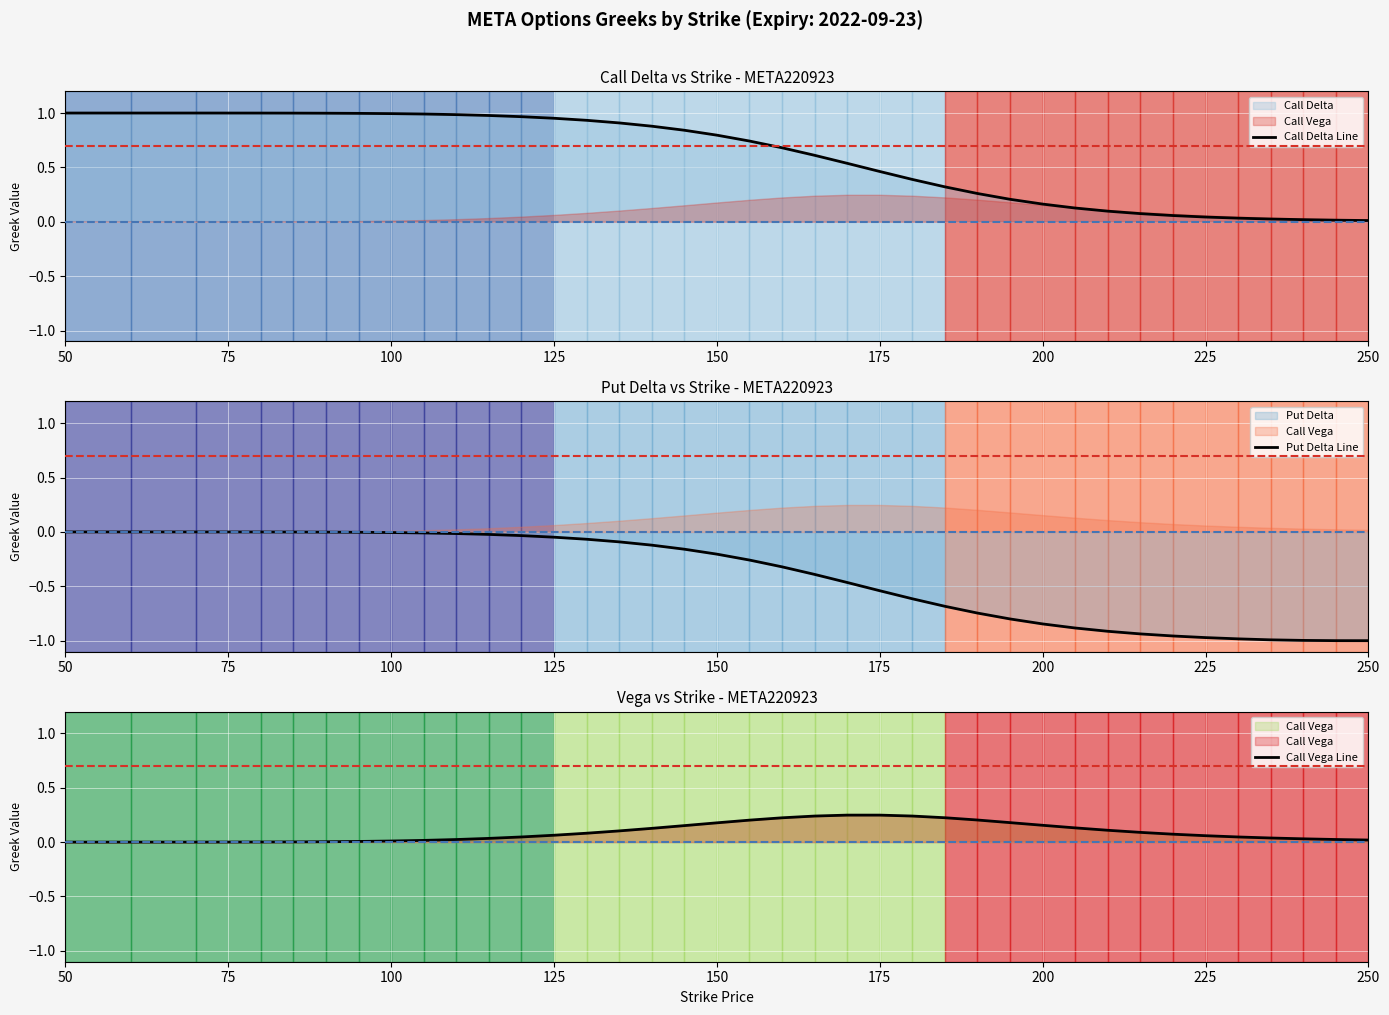

True or false: Call Vega Line has more than 0 interior local peaks.

False